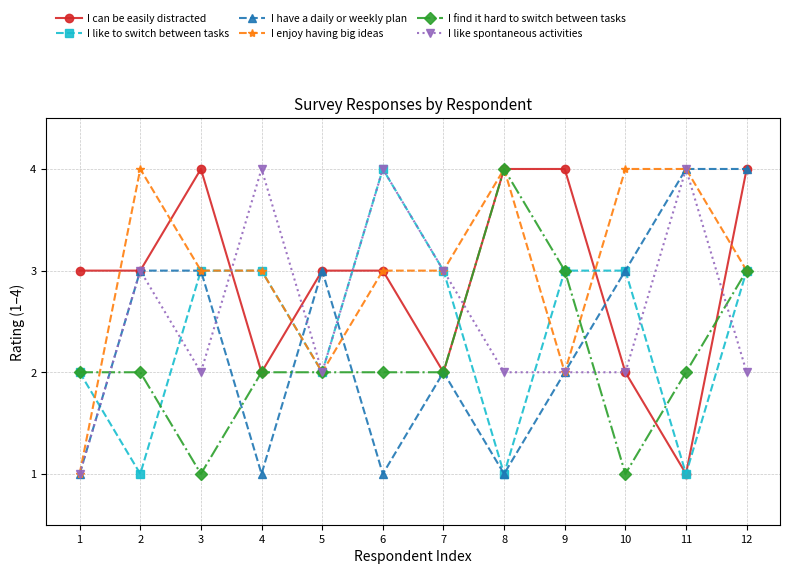

What is the approximate value of I have a daily or weekly plan at 5?

3